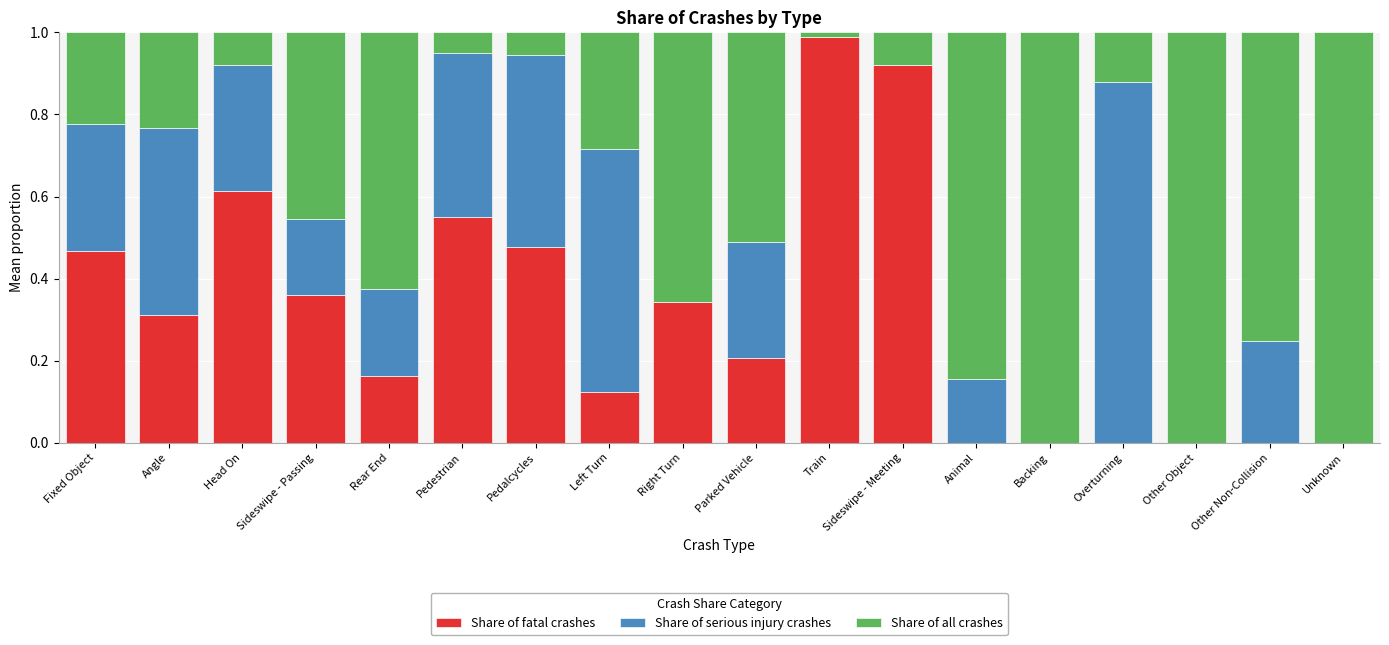

Is it true that Share of fatal crashes equals 0.5 at Overturning?

False